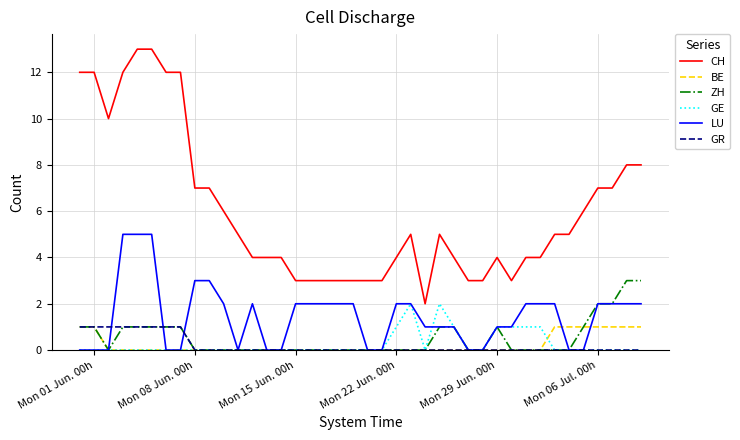

Which series has the largest total across all categories?

CH